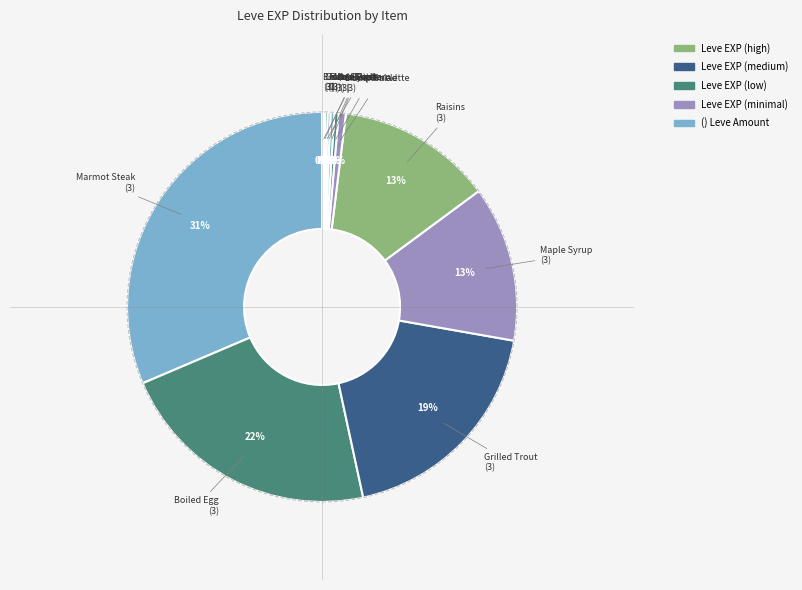

Does any single category account for the majority?

No